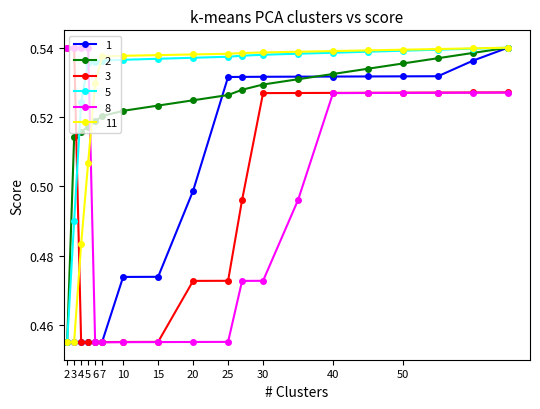

Which series has the largest total across all categories?

5